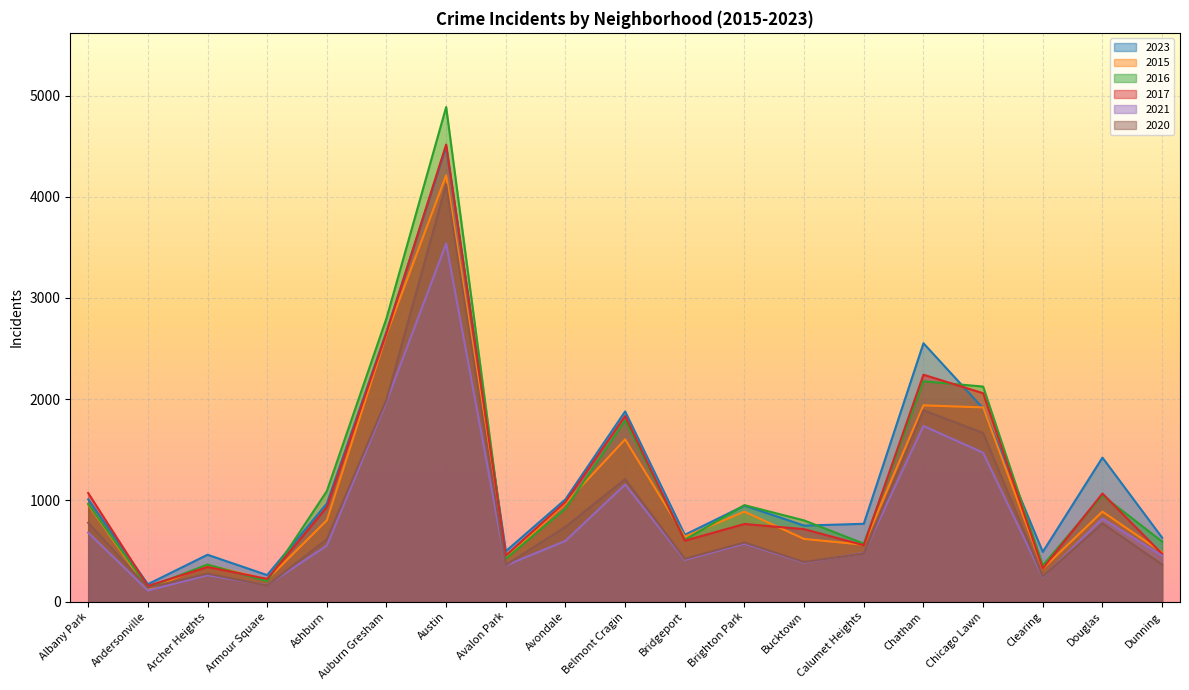

How many values in the 2016 series are below 920?

9